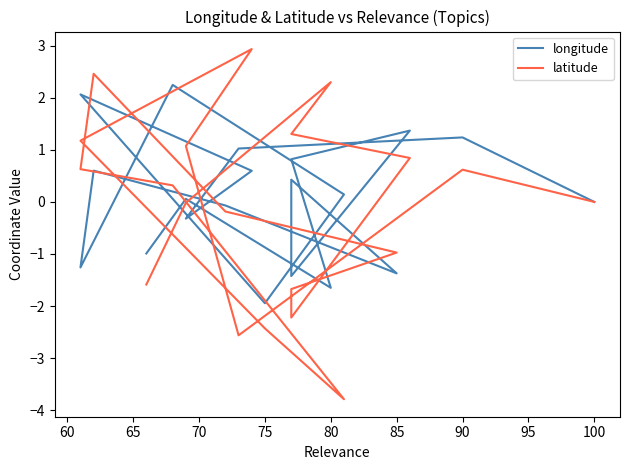

Does the chart display data point markers on the line(s)?

No